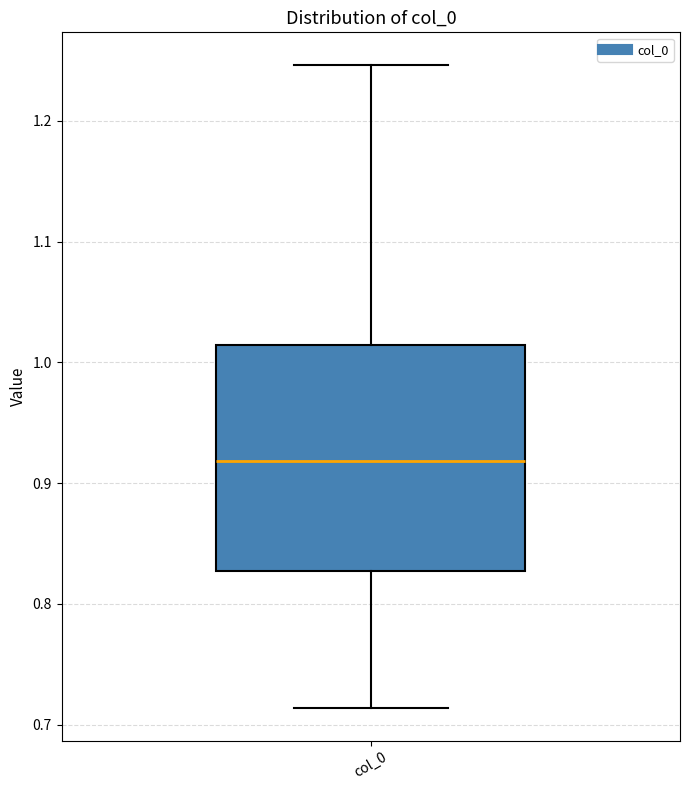

Read this box plot against the y-axis: the position of the median line, the range covered by the box, and the ends of both whiskers. The values are not printed on the chart, so give them approximately, as read against the axis.

median 0.92, box 0.83 to 1.01, whiskers 0.71 to 1.25